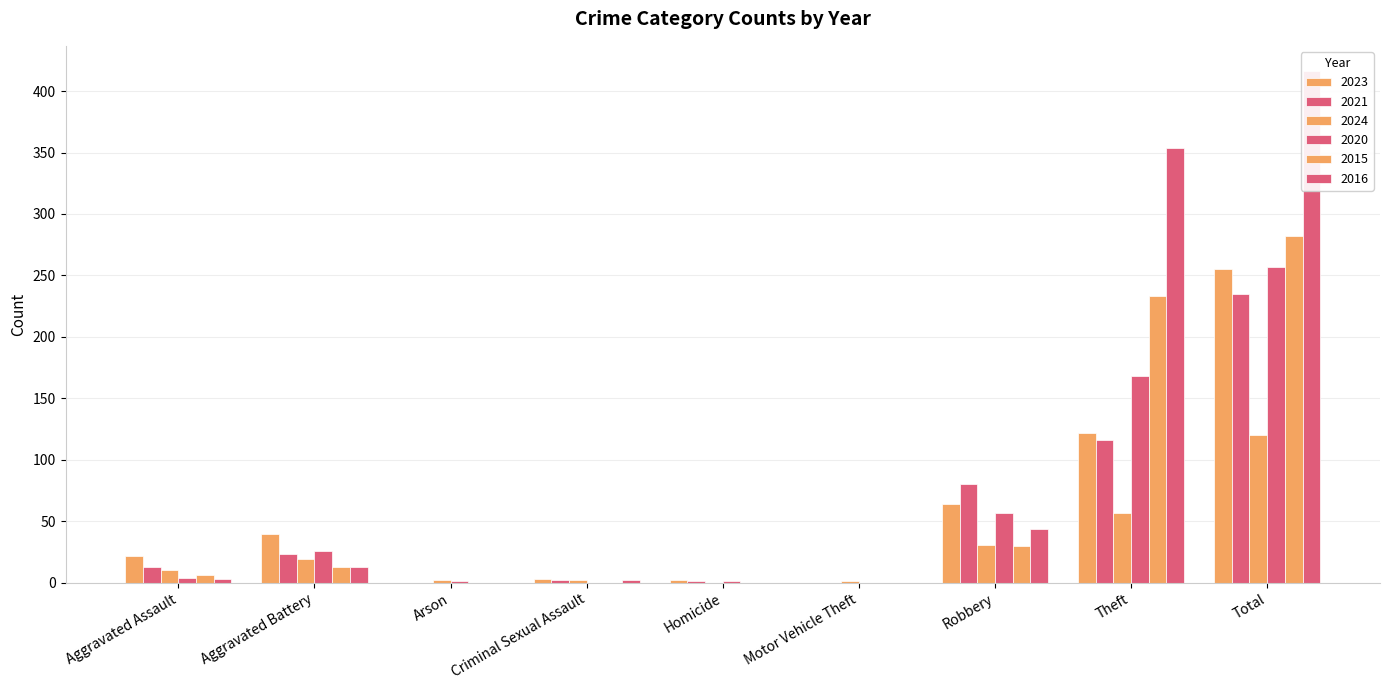

Reading left to right, transcribe all the data shown in this chart.

2023: Aggravated Assault=22	Aggravated Battery=40	Arson=0	Criminal Sexual Assault=3	Homicide=2	Motor Vehicle Theft=0	Robbery=64	Theft=122	Total=255
2021: Aggravated Assault=13	Aggravated Battery=23	Arson=0	Criminal Sexual Assault=2	Homicide=1	Motor Vehicle Theft=0	Robbery=80	Theft=116	Total=235
2024: Aggravated Assault=10	Aggravated Battery=19	Arson=2	Criminal Sexual Assault=2	Homicide=0	Motor Vehicle Theft=1	Robbery=31	Theft=57	Total=120
2020: Aggravated Assault=4	Aggravated Battery=26	Arson=1	Criminal Sexual Assault=0	Homicide=1	Motor Vehicle Theft=0	Robbery=57	Theft=168	Total=257
2015: Aggravated Assault=6	Aggravated Battery=13	Arson=0	Criminal Sexual Assault=0	Homicide=0	Motor Vehicle Theft=0	Robbery=30	Theft=233	Total=282
2016: Aggravated Assault=3	Aggravated Battery=13	Arson=0	Criminal Sexual Assault=2	Homicide=0	Motor Vehicle Theft=0	Robbery=44	Theft=354	Total=416